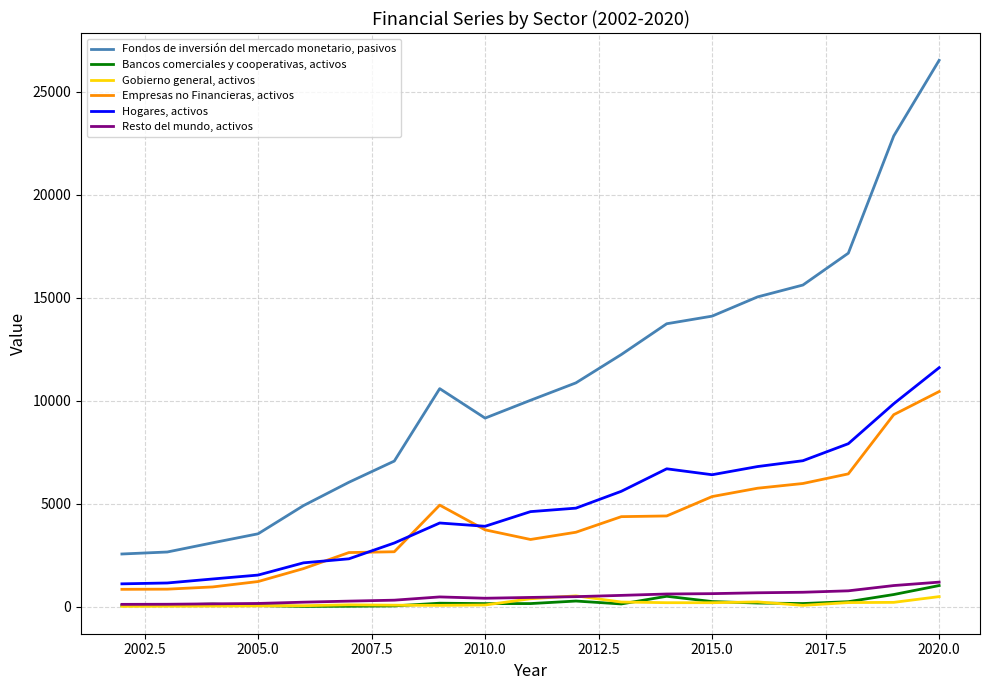

True or false: Hogares, activos and Empresas no Financieras, activos intersect in this chart.

True